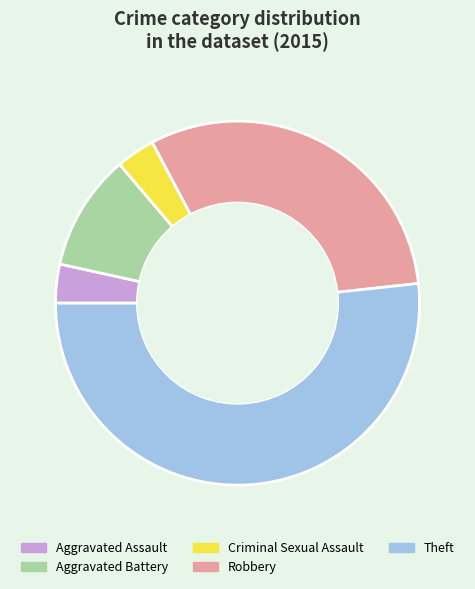

What is the largest slice in the pie chart?

Theft